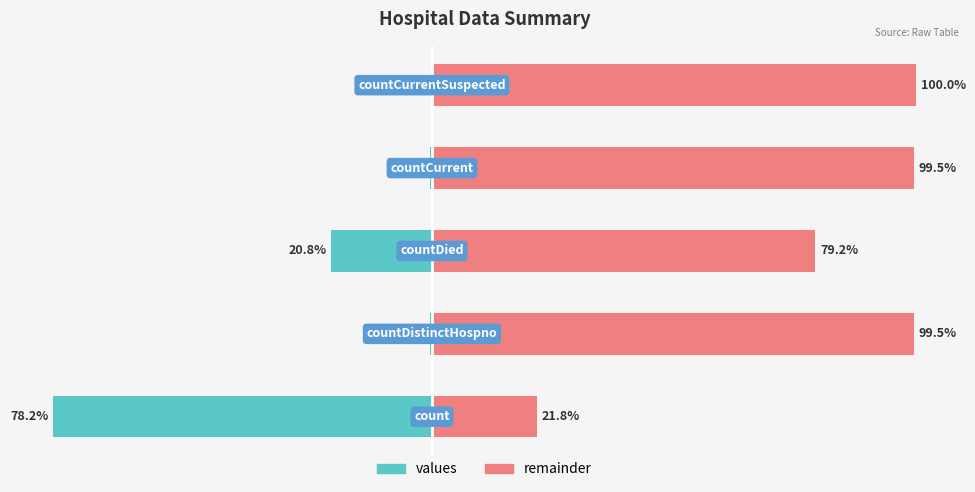

List the labels in order of values value, largest first.

4, 1, 3, 2, 0